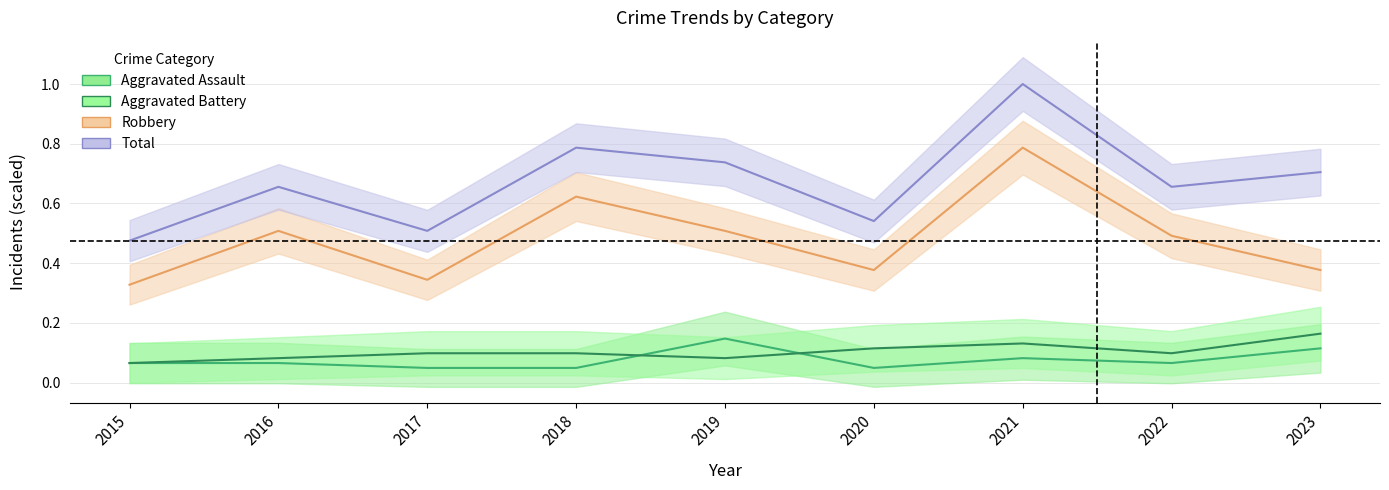

What is the value of the Aggravated Battery point at the 1st from the left?

0.1